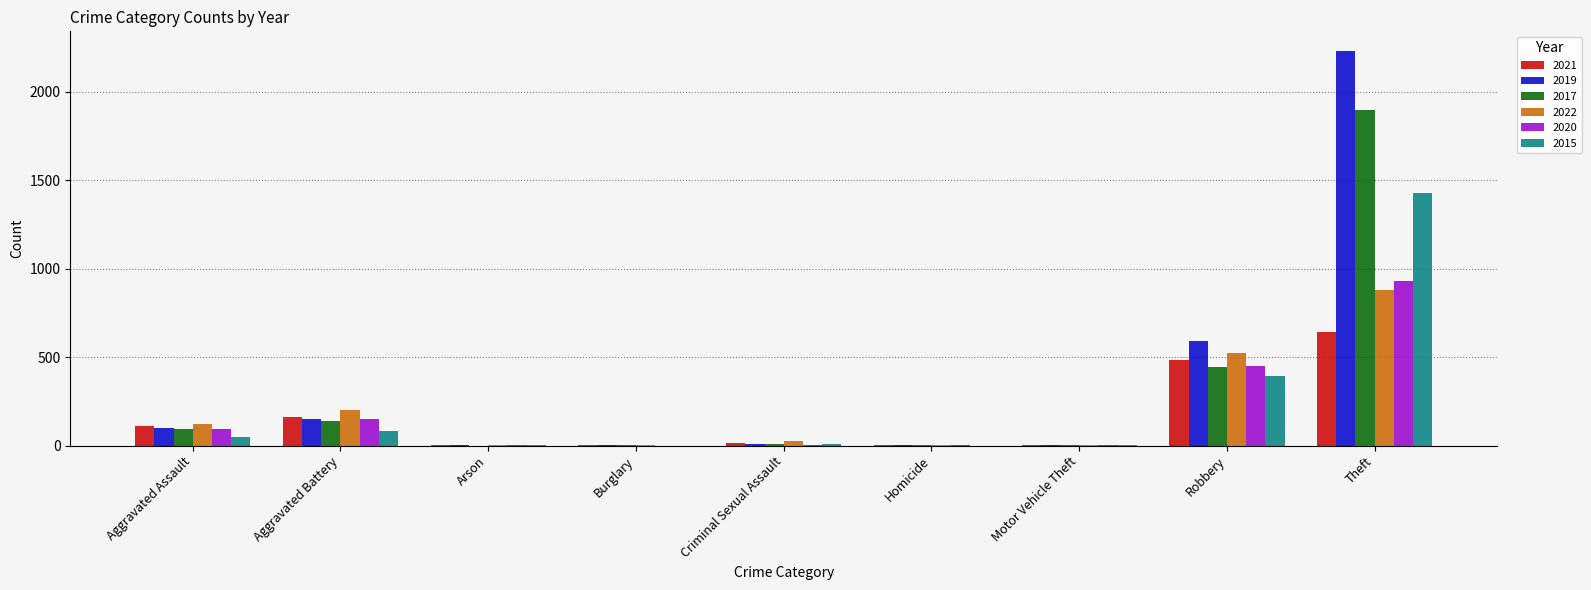

What is the greatest value displayed?

2230